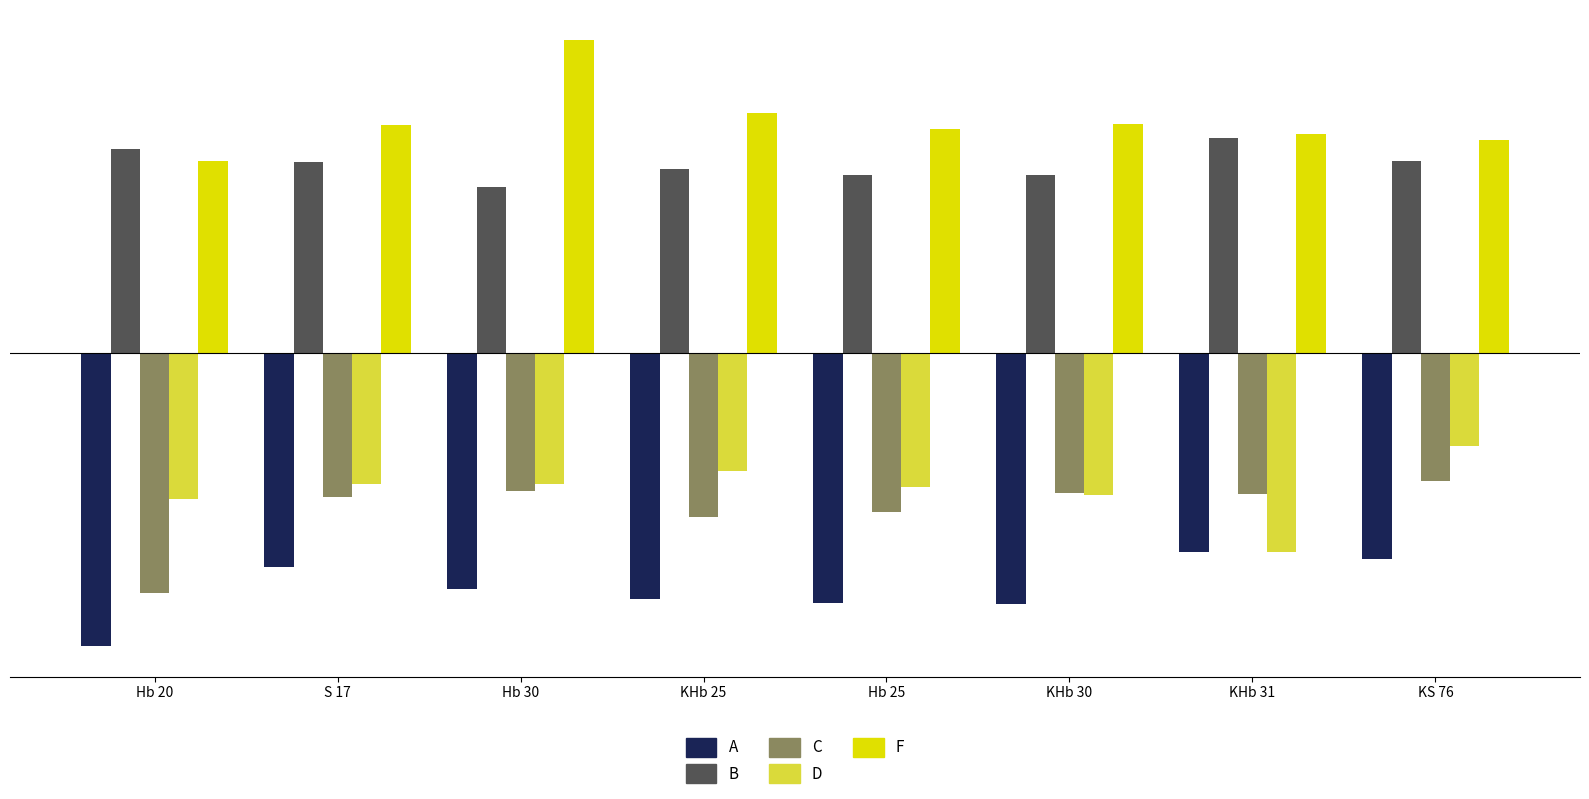

What is the difference between the highest and lowest values at KHb 30?

32.5